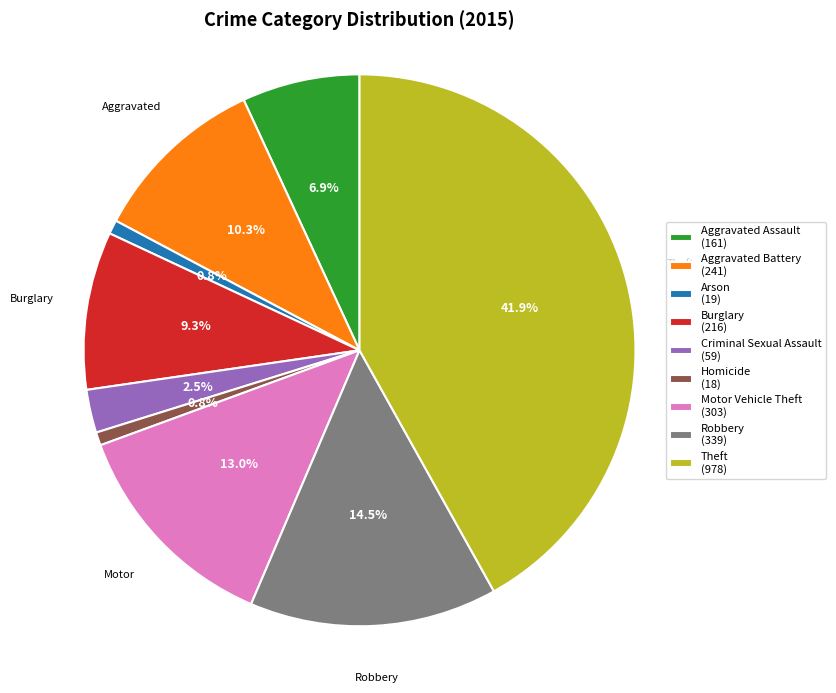

Between Burglary (216) and Aggravated Battery (241), which is larger?

Aggravated Battery (241)